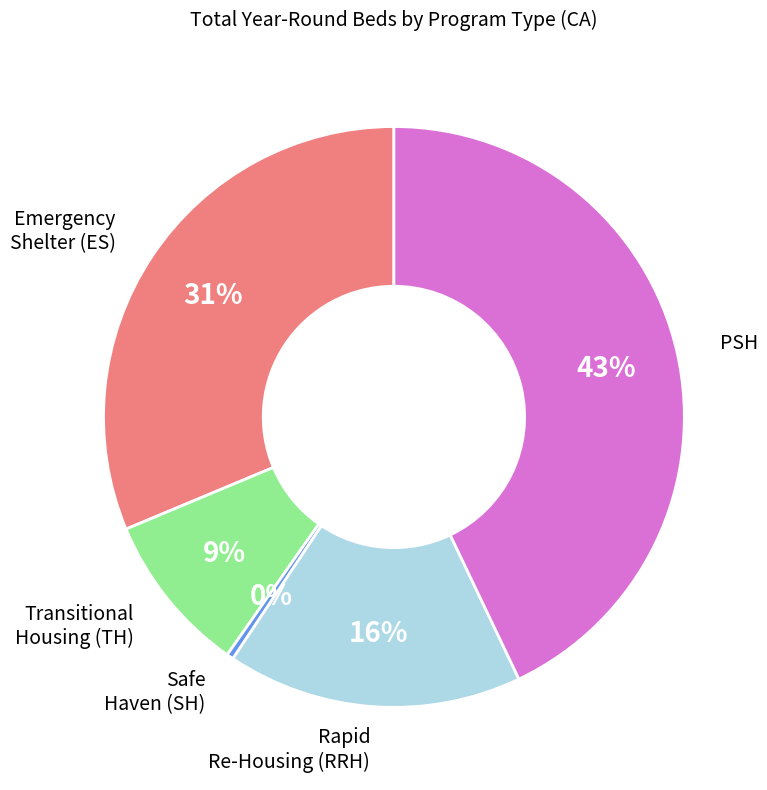

To the nearest percent, what is the difference between the largest and smallest slice percentages?

43%